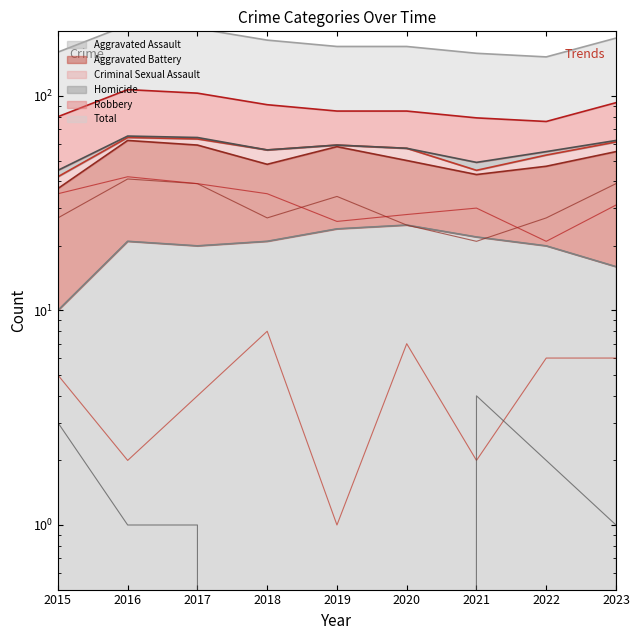

At which label is Homicide closest to 2?

2022